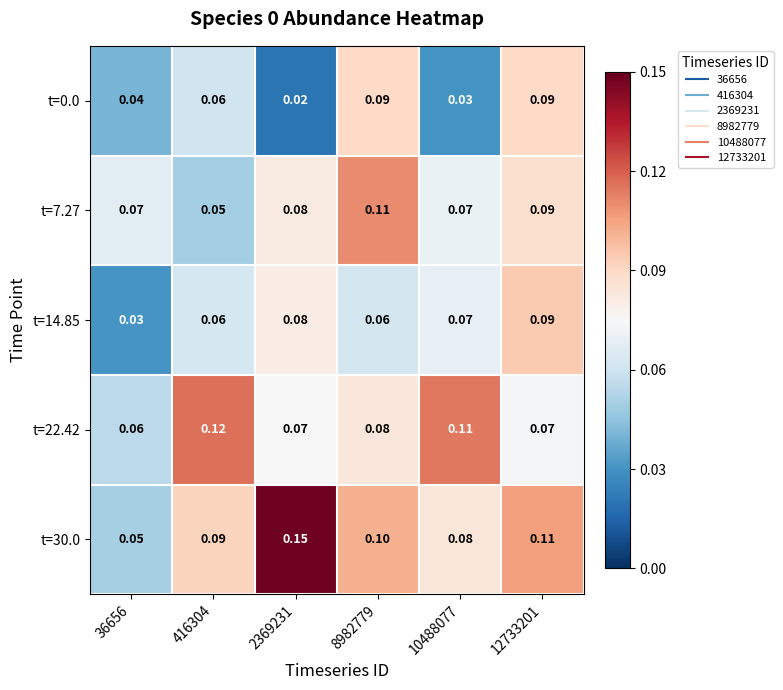

Is the value of t=7.27 at 10488077 greater than the value of t=30.0 at 12733201?

No